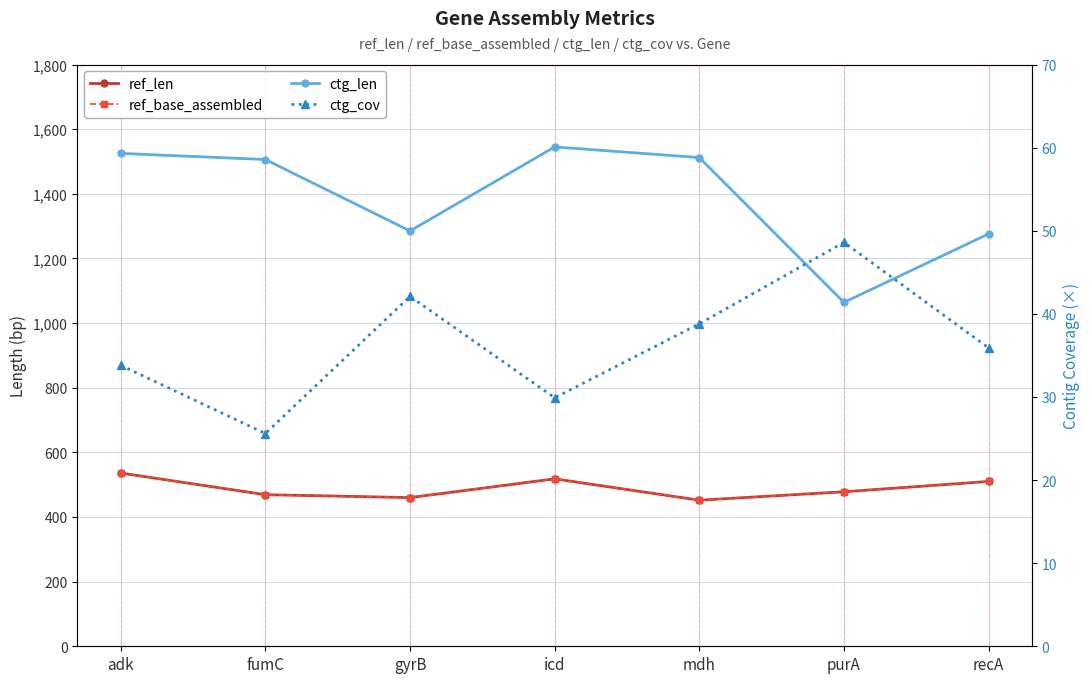

What is the difference between the maximum and minimum values in the ref_base_assembled series?

84.0